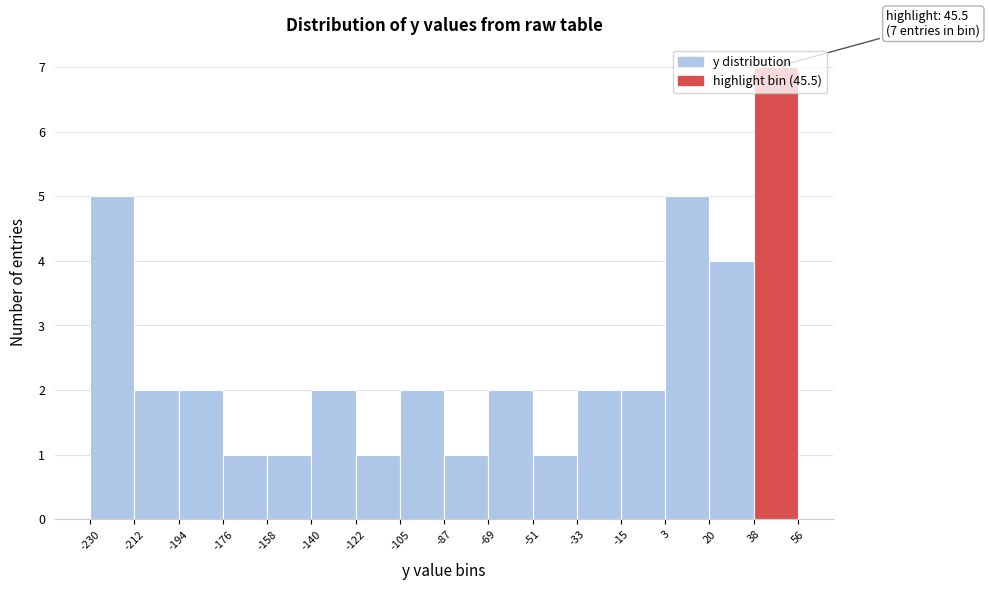

Over which range of the x-axis is the bar tallest?

38 to 56